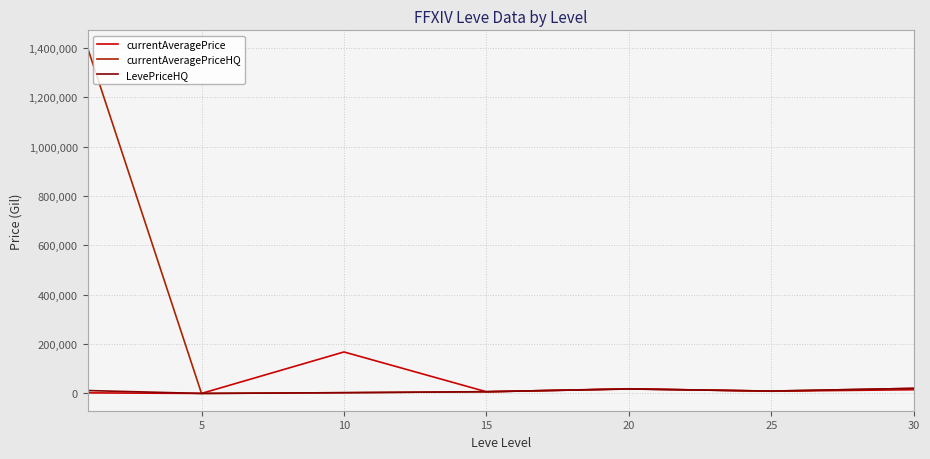

Which series has the largest total across all categories?

currentAveragePriceHQ